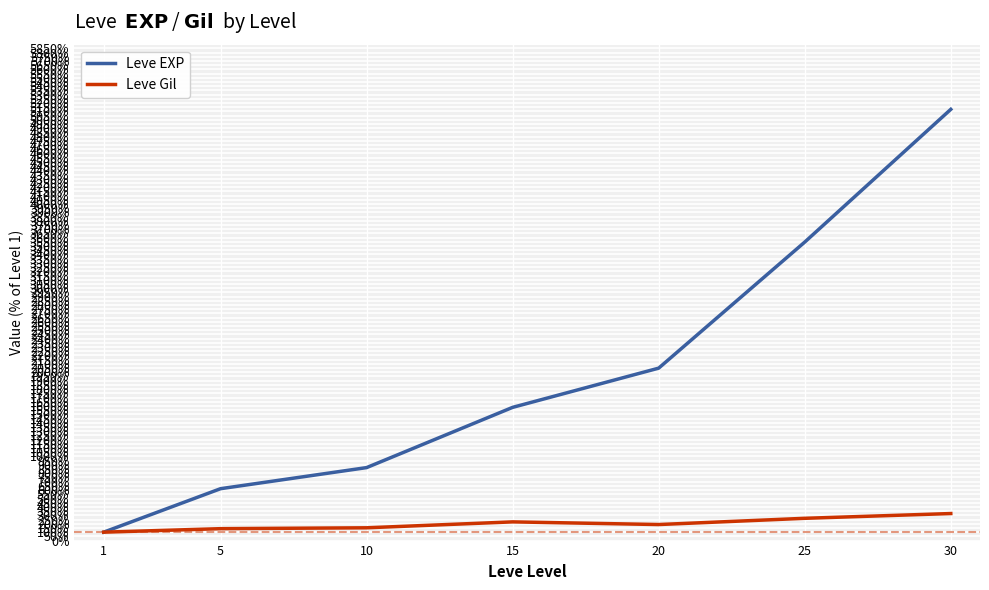

Which series has the largest range (max minus min)?

Leve EXP